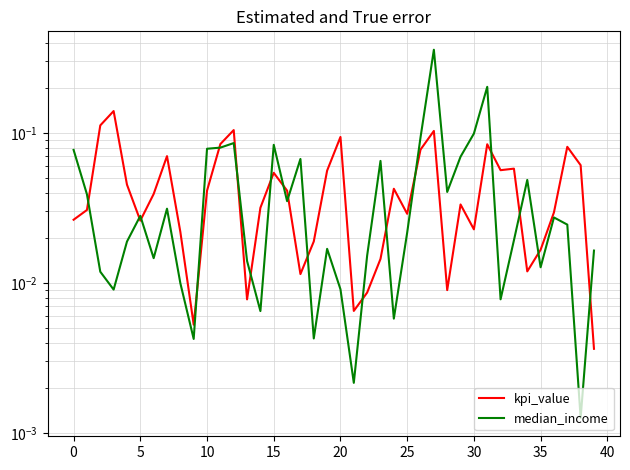

True or false: median_income has more than 0 interior local peaks.

True